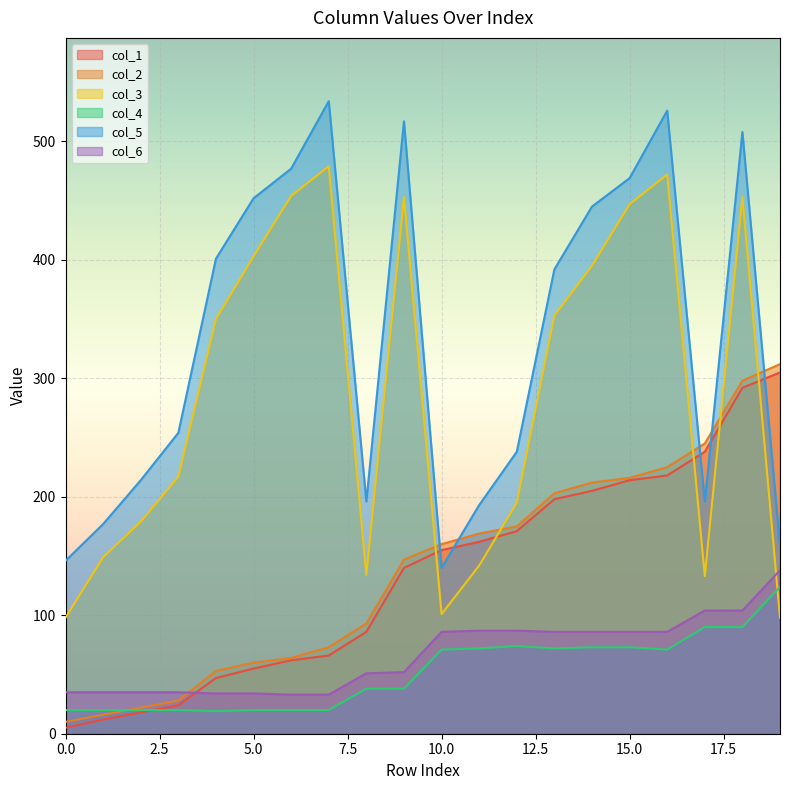

What value does the col_2 series have at 14, to the nearest 10?

210